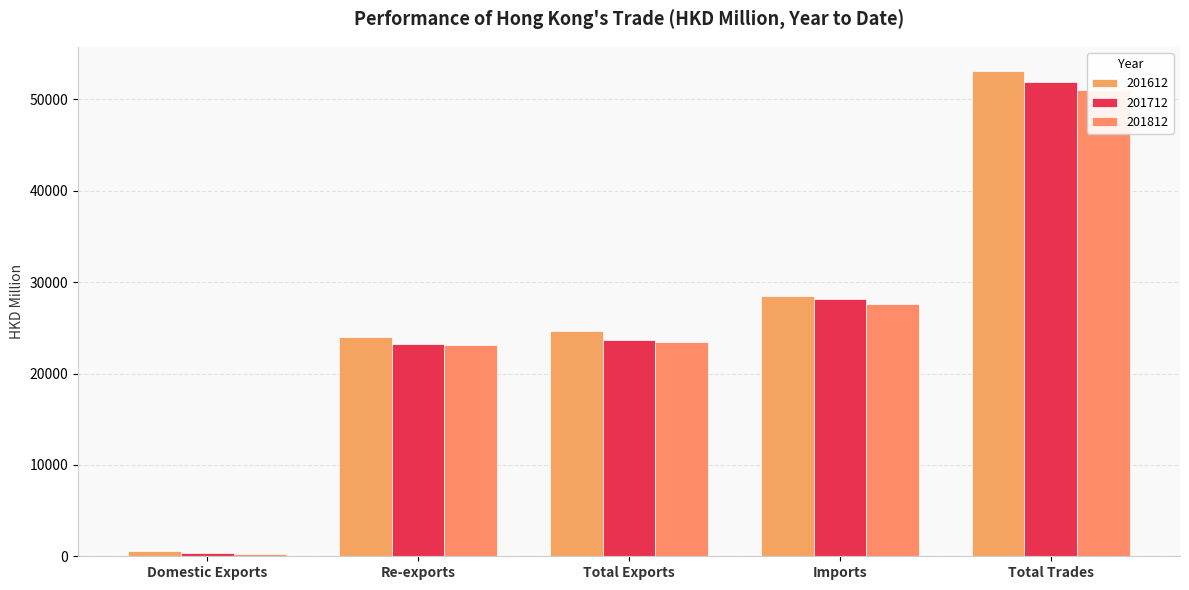

What is the spread (max minus min) of values at Imports?

896.2